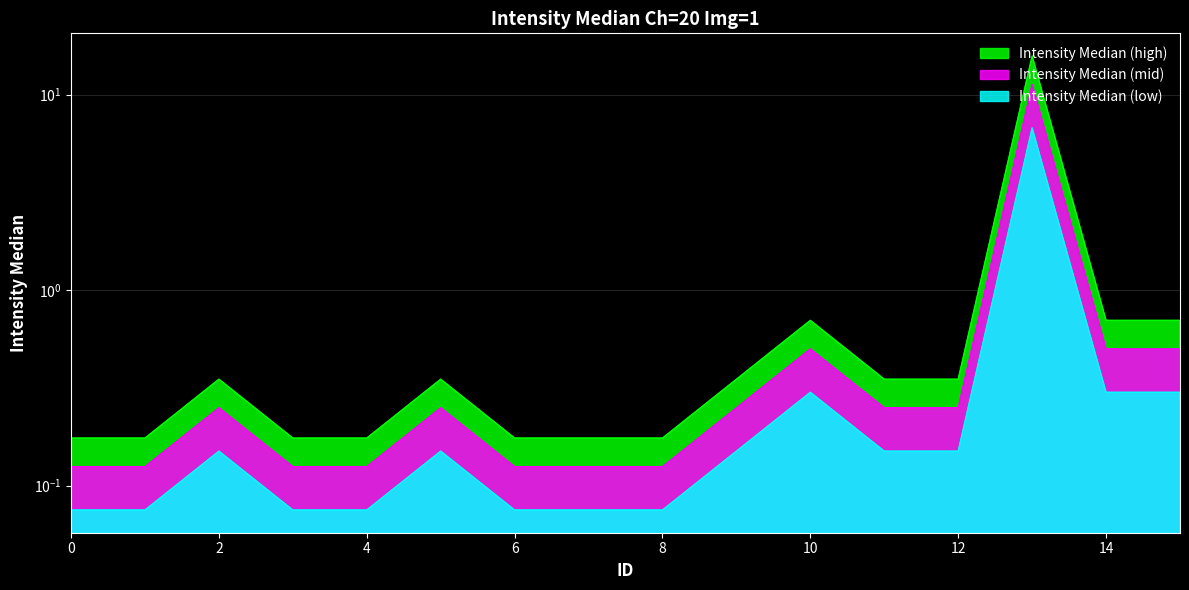

How many points are higher than both their immediate neighbors (excluding endpoints)?

4